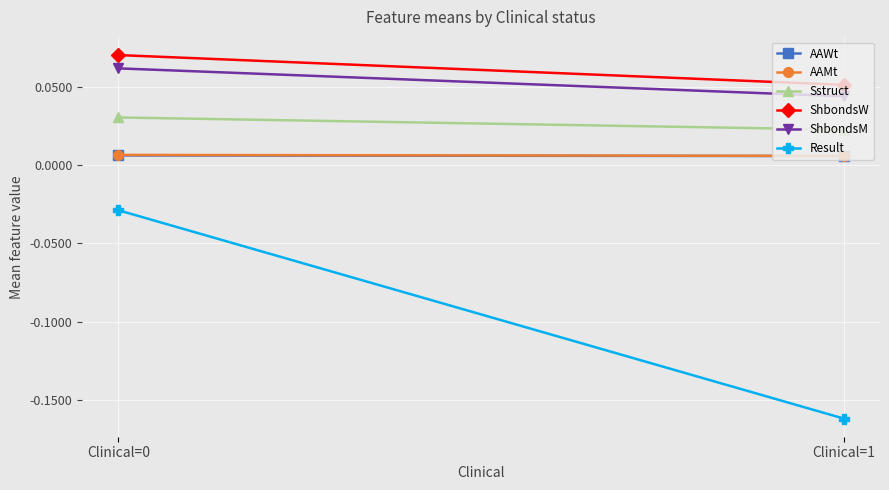

The Sstruct series shows 0.0 at Clinical=1. True or false?

True